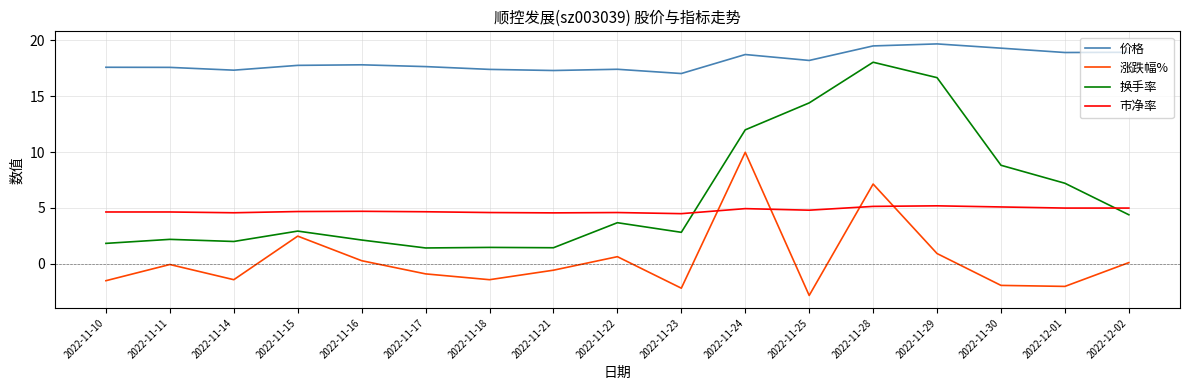

Is this an area chart (filled region under the line)?

No